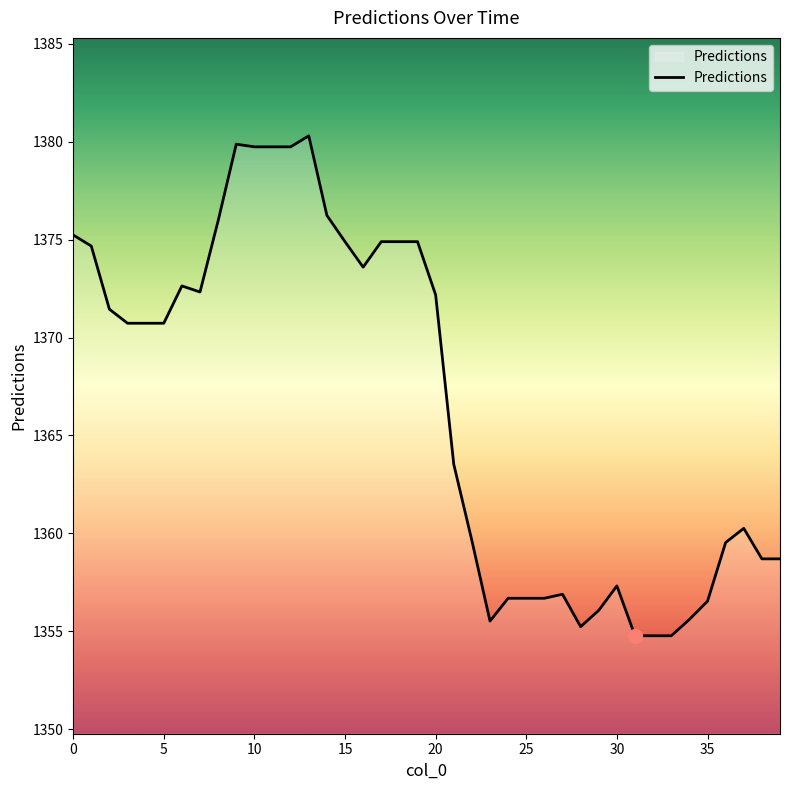

True or false: there are more than 0 points higher than both neighbors.

True